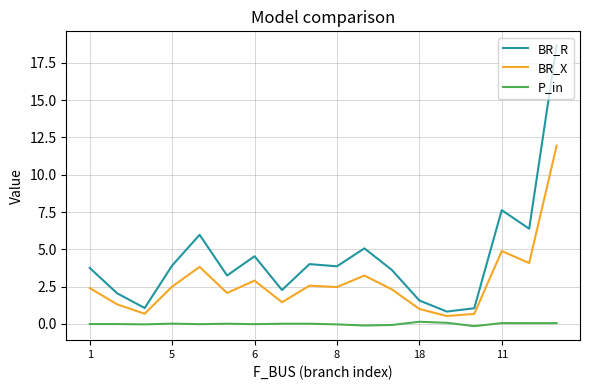

True or false: P_in has more than 0 interior local peaks.

True